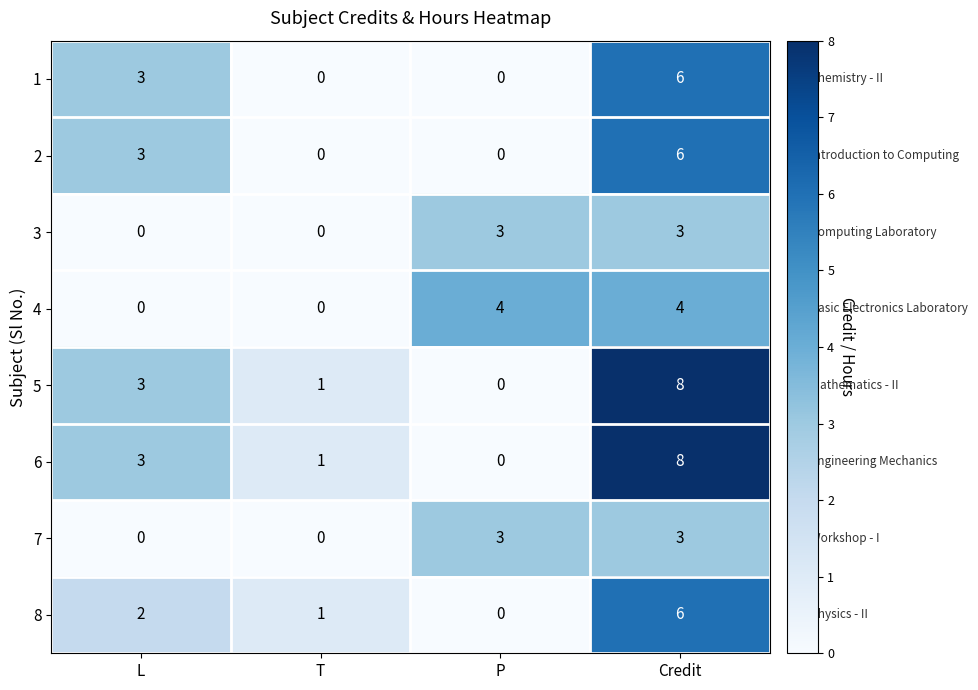

At which label is 8 closest to 3?

L